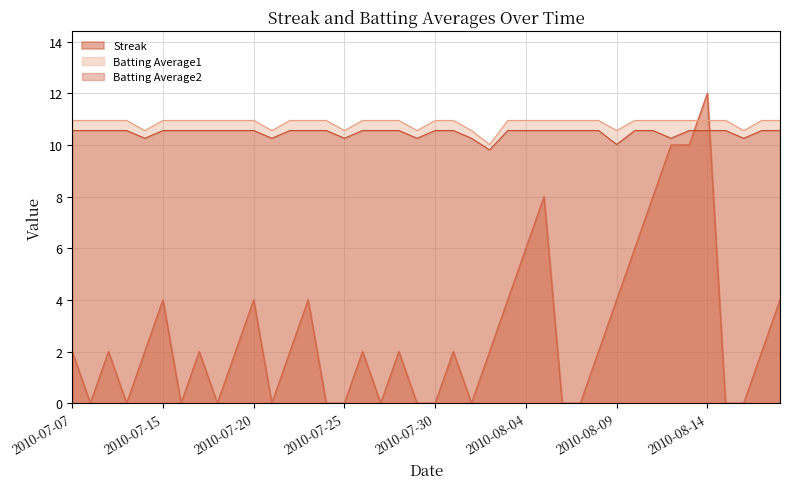

Between 2010-07-09 and 2010-08-16, which series saw the biggest shift?

Streak